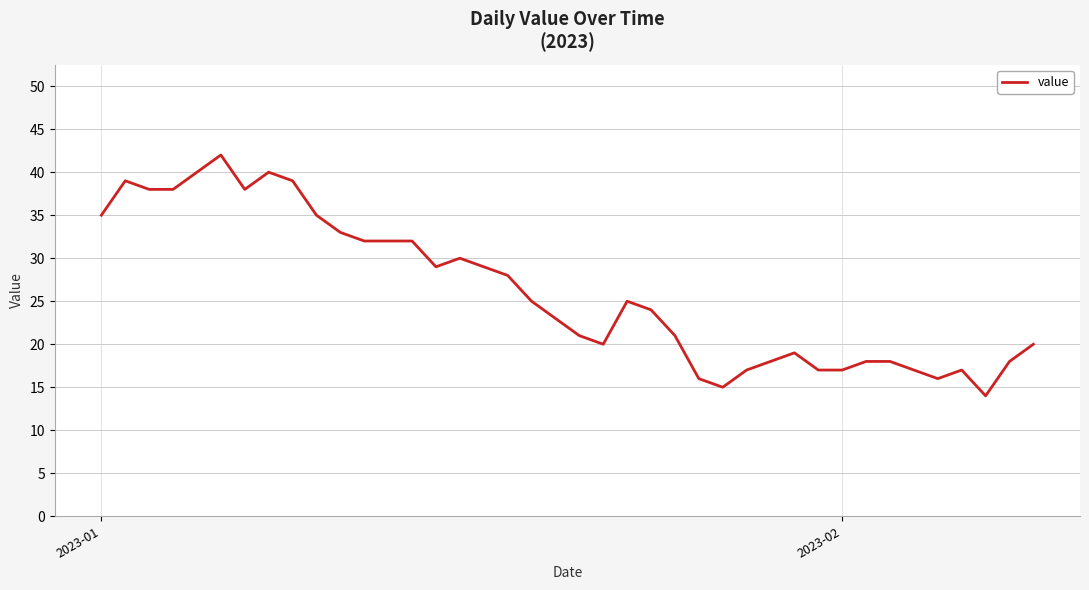

What is the difference between the maximum and minimum values?

28